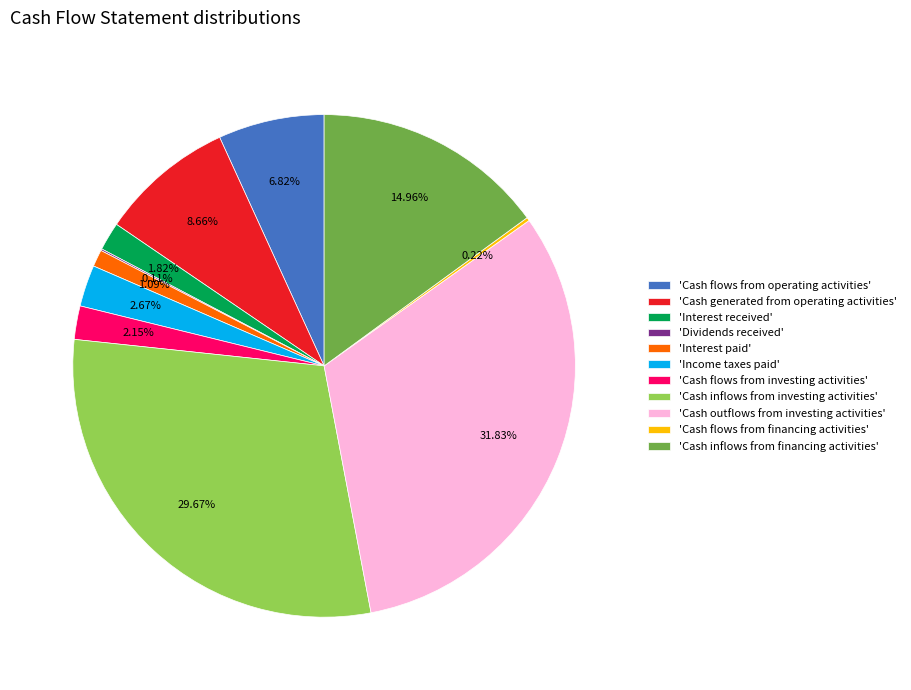

Approximately how many times larger is the value at 'Cash inflows from investing activities' compared to 'Cash flows from investing activities'?

13.8